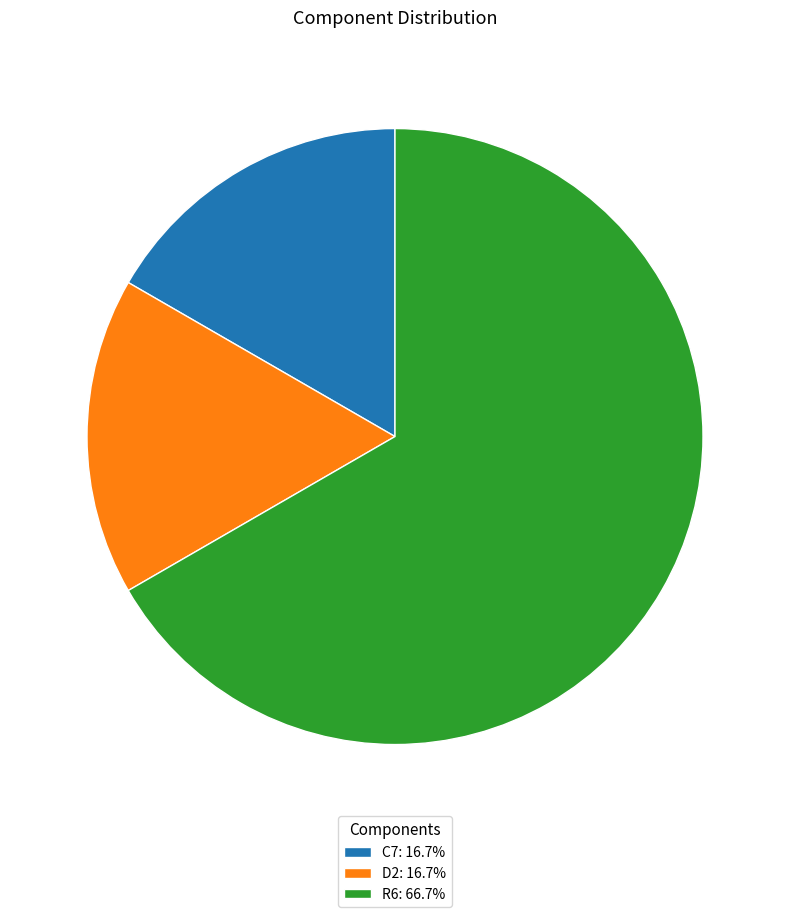

Count the number of slices in the pie.

3